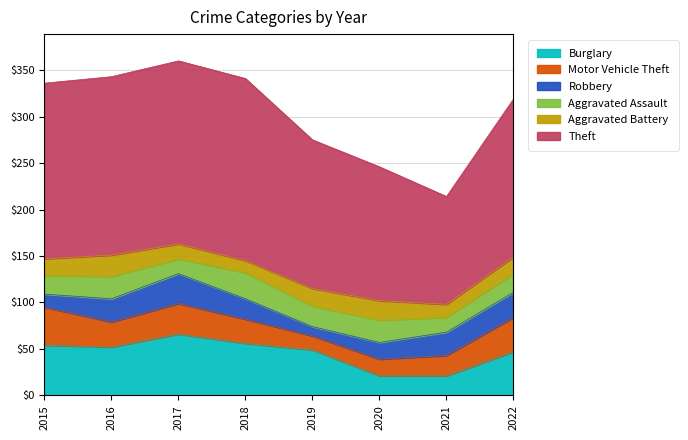

Is the value of Burglary at 2015 greater than the value of Robbery at 2015?

Yes